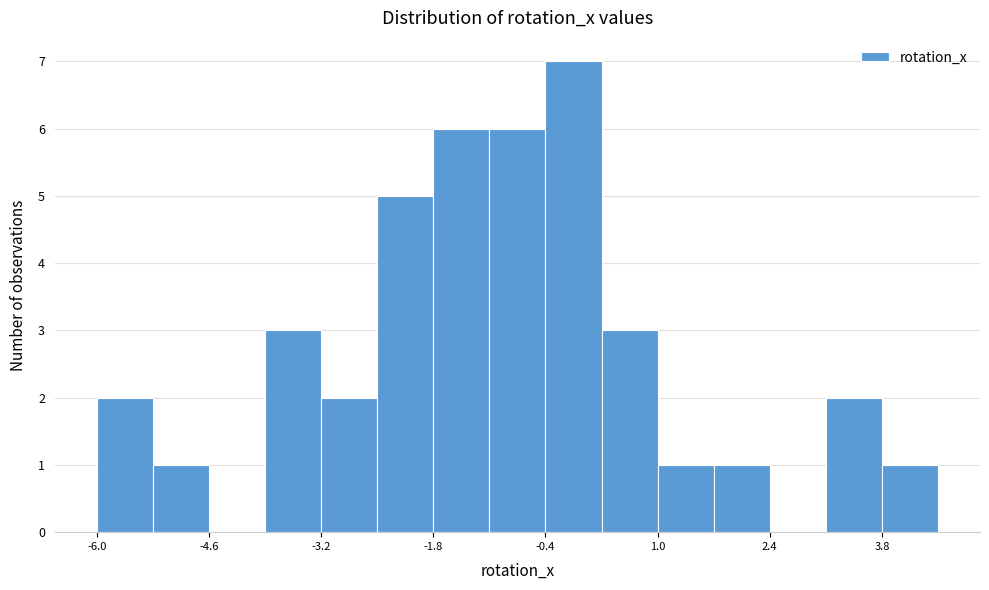

Read against the x-axis, roughly where is the centre of the tallest bar?

0.0